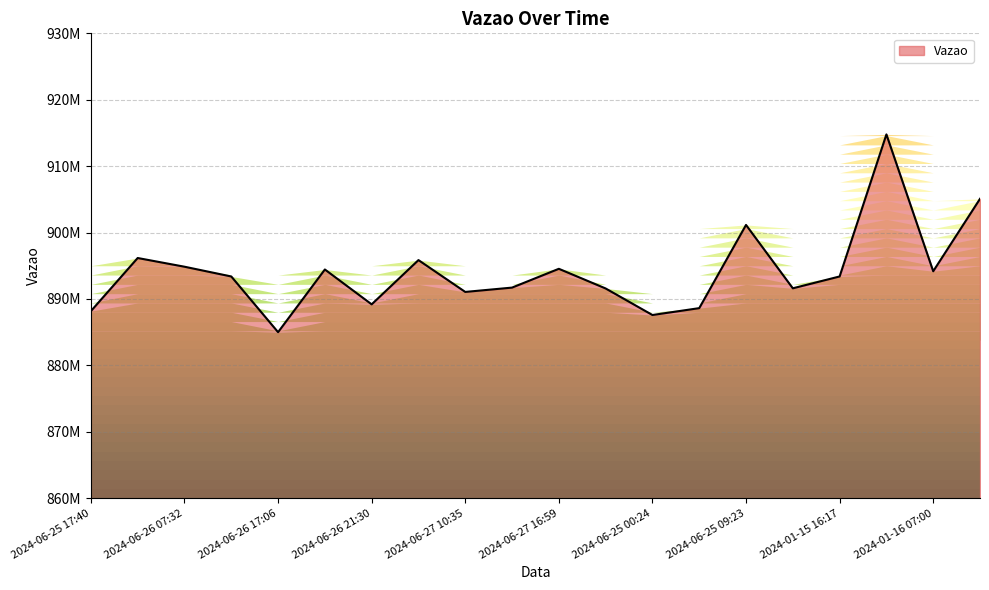

The value at 2024-01-16 04:45 is 1326091354. True or false?

False